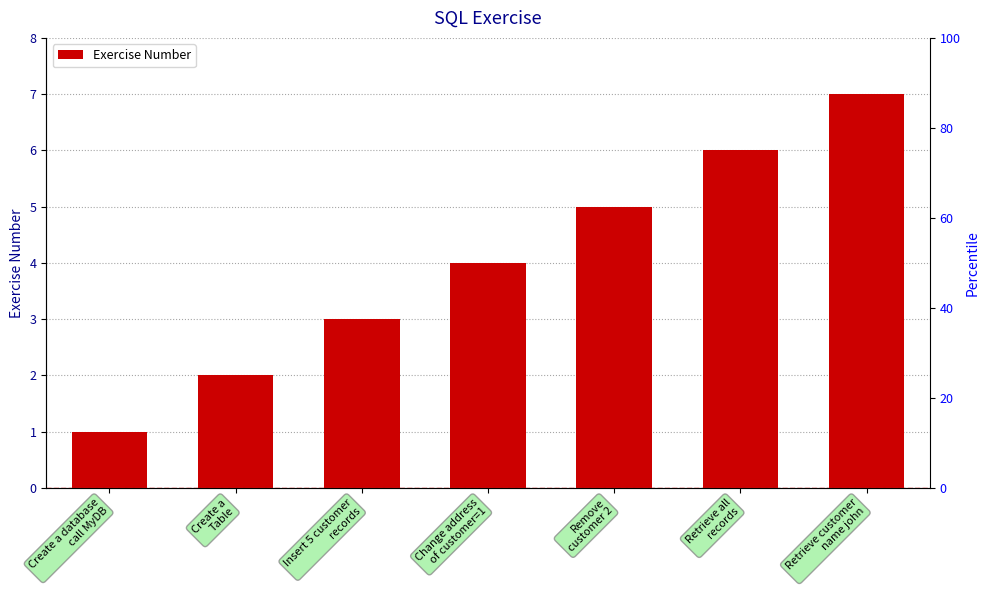

How many distinct data groups are displayed?

1